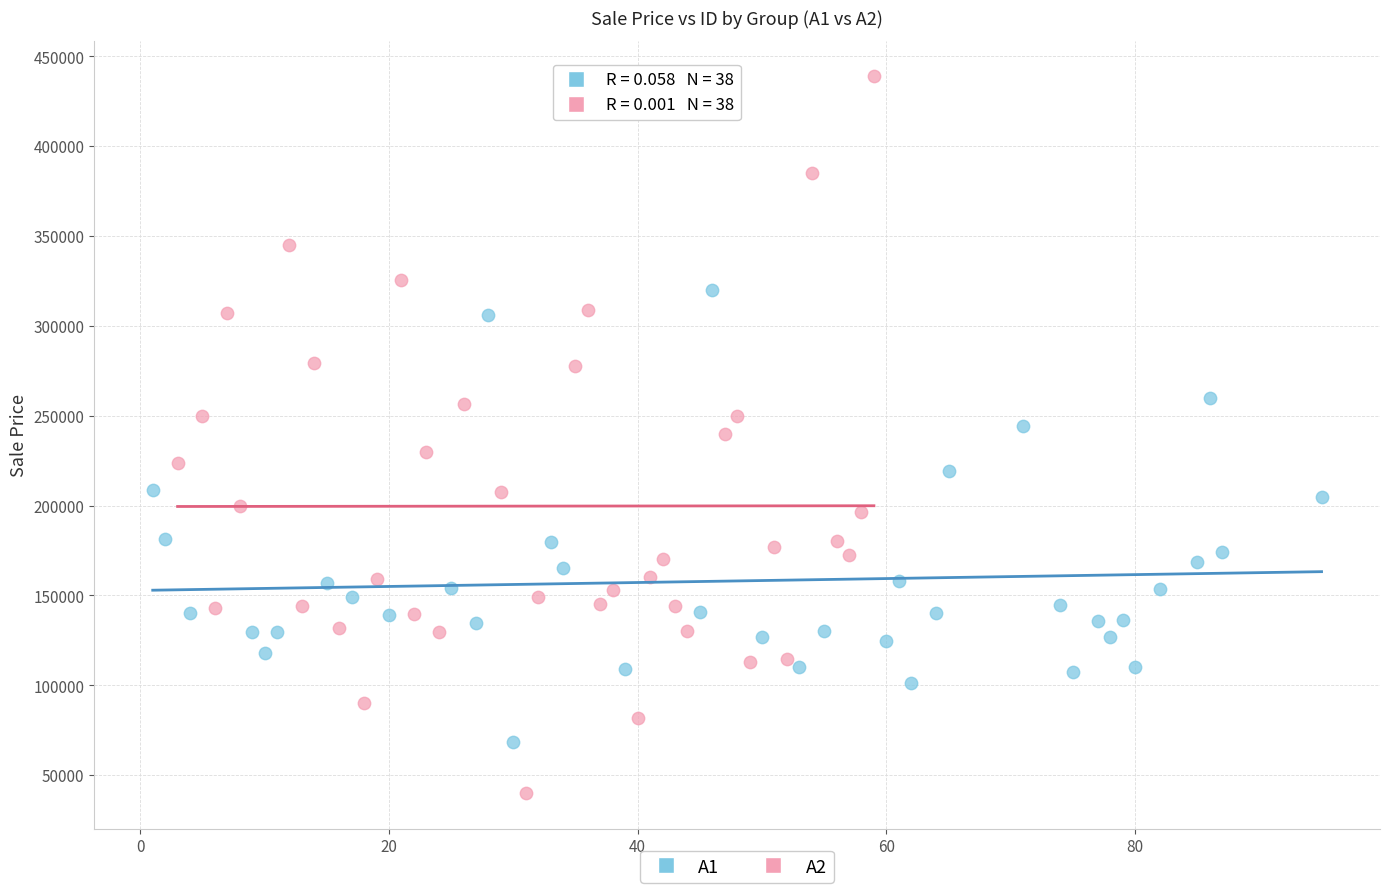

Which series reaches the maximum Y coordinate?

A2